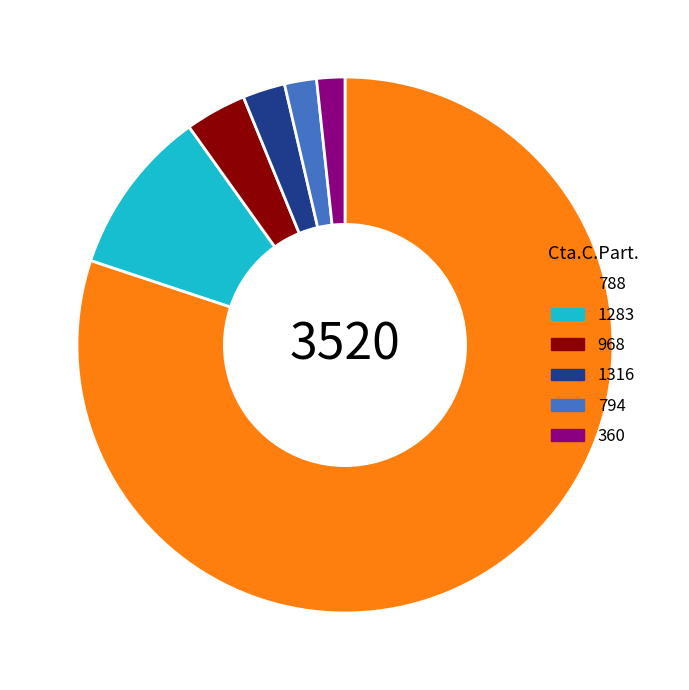

Do 1316 and 360 together represent more than half of the pie?

No